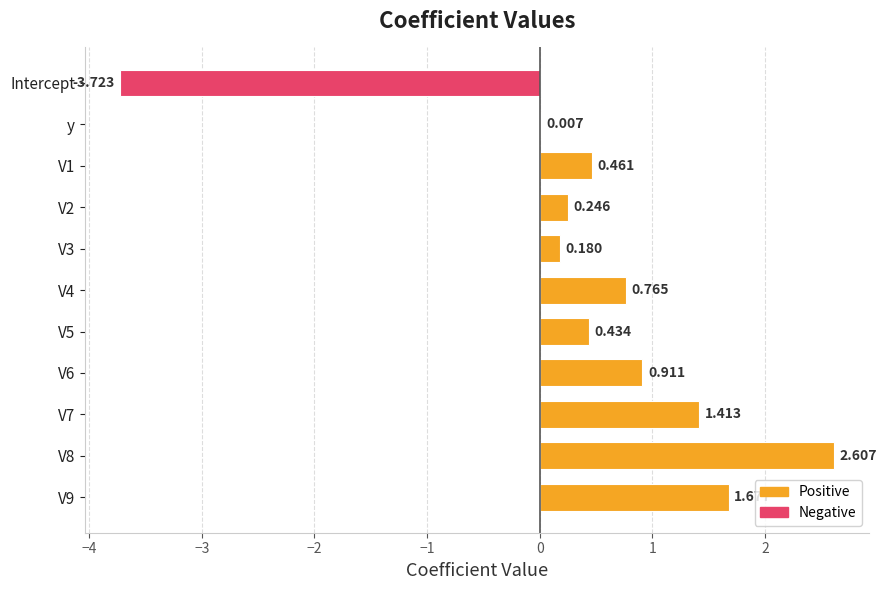

Are the bars horizontal?

Yes